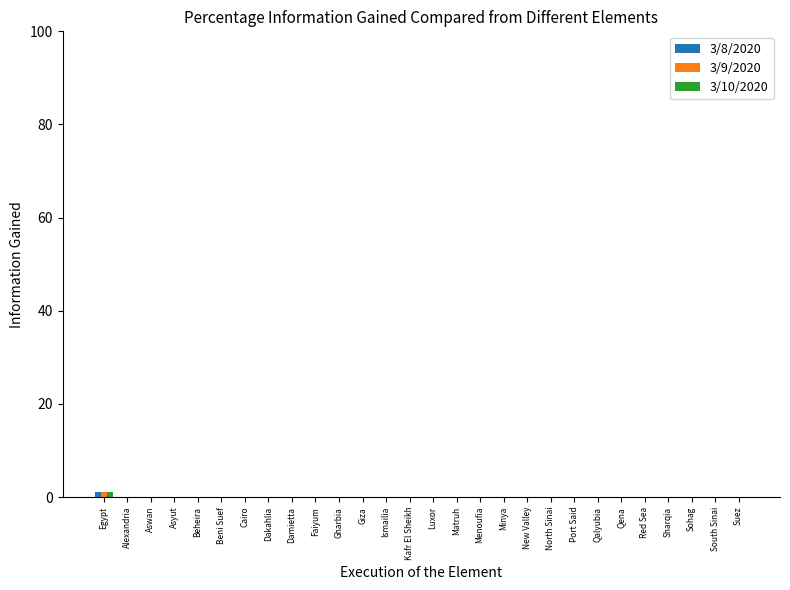

The value of 3/8/2020 at Menoufia is 0. True or false?

True